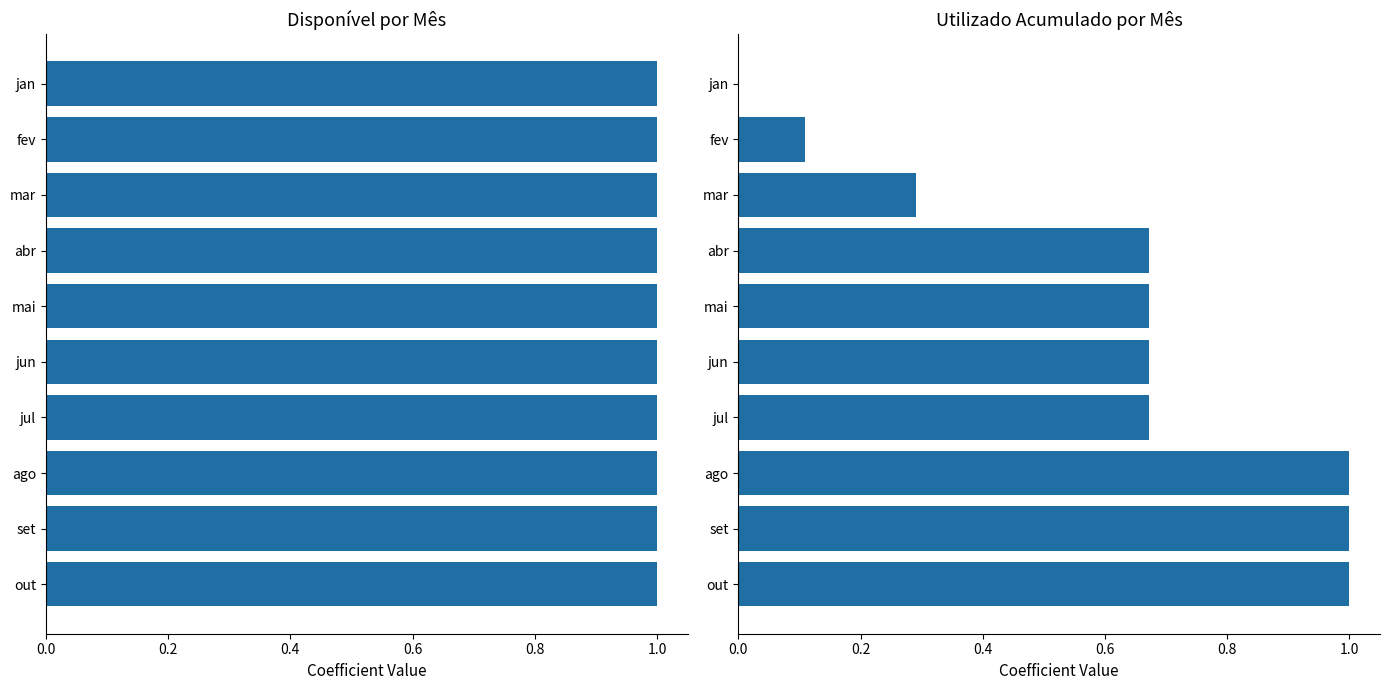

Are the bars horizontal?

Yes